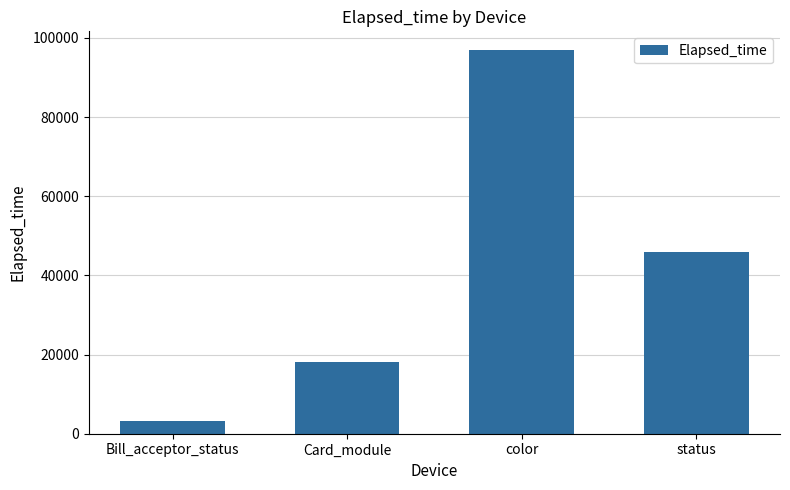

At which category does the chart reach its minimum across all series?

Bill_acceptor_status